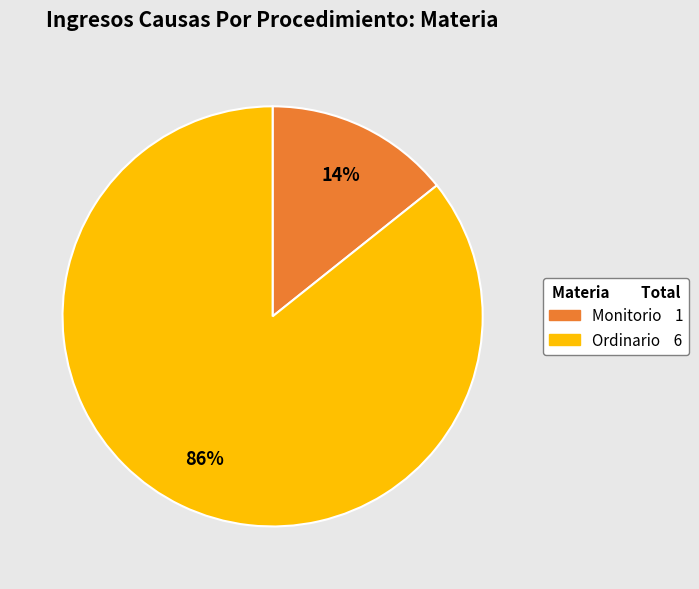

Which category has the smallest portion of the pie?

Monitorio